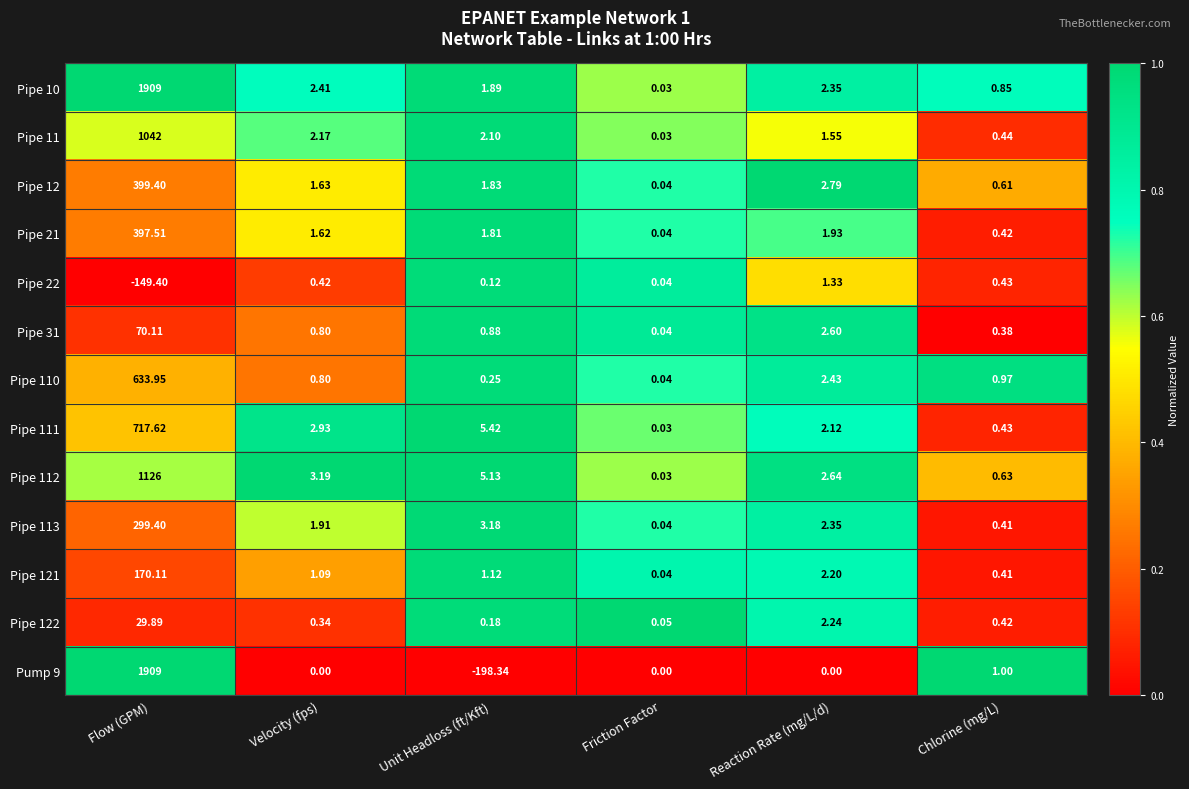

At which label does Pipe 31 reach its peak?

Flow (GPM)